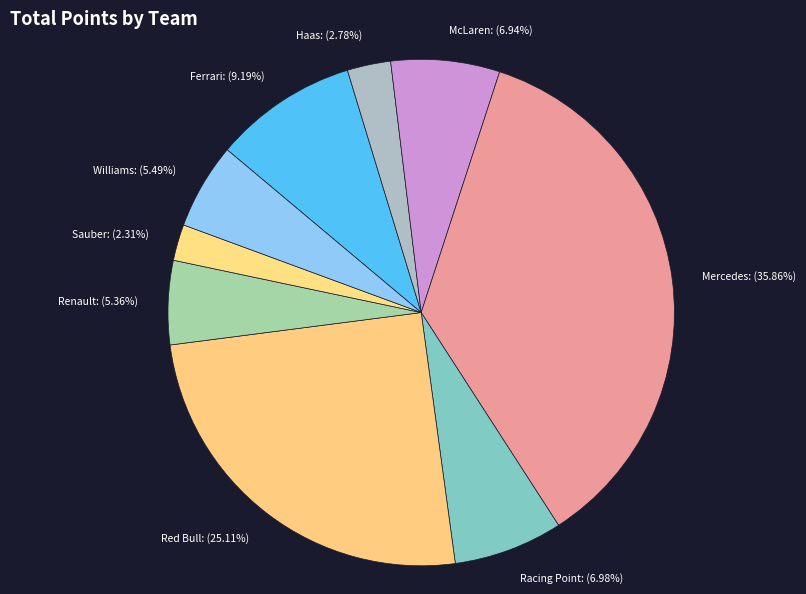

Do Renault: (5.36%) and Sauber: (2.31%) together represent more than half of the pie?

No